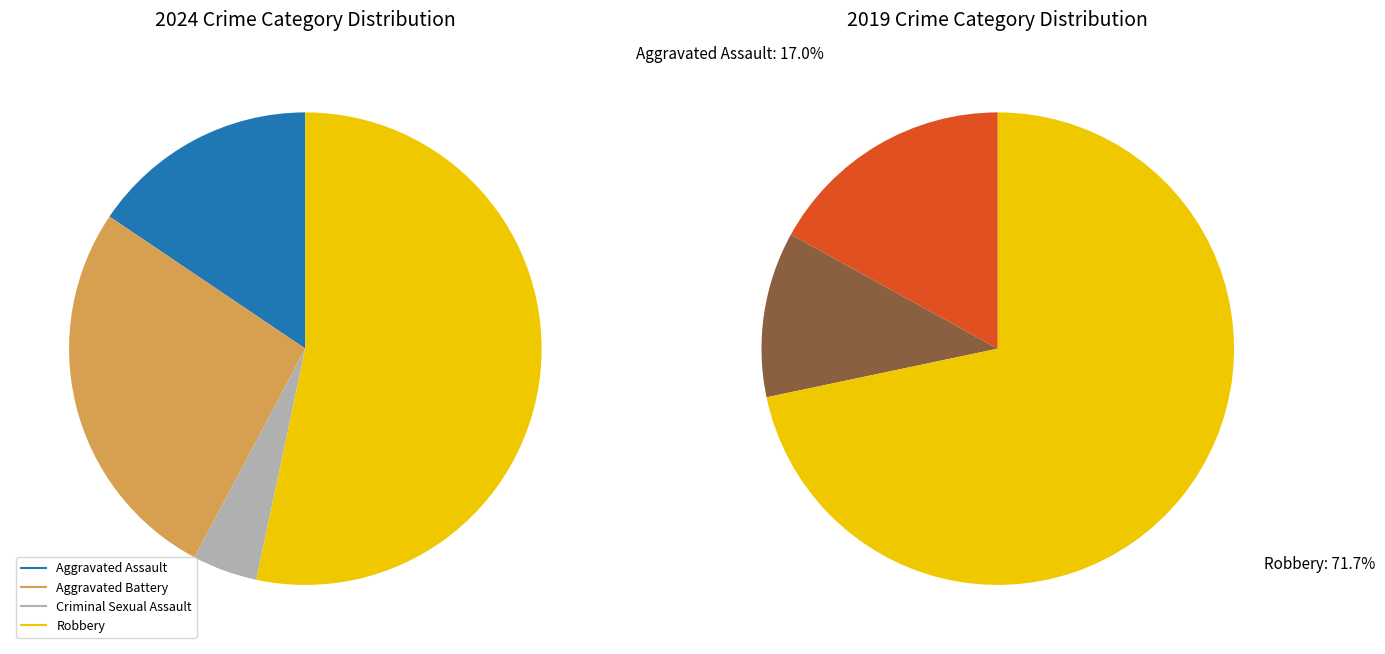

What is the difference between the highest and lowest values at 3?

14